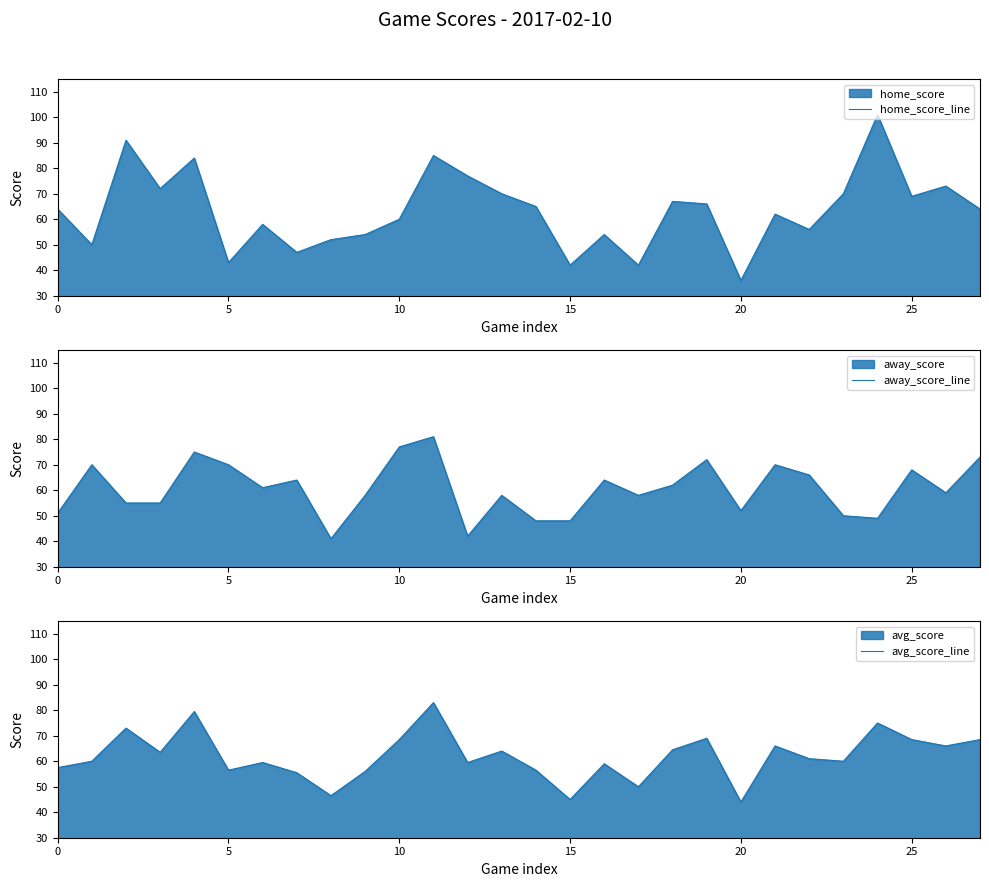

Which category has the highest value across all series?

24